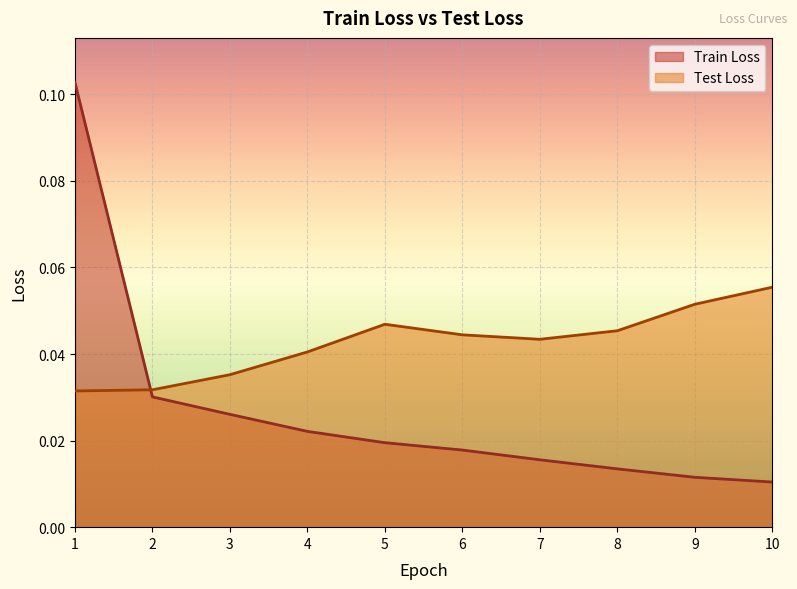

How many lines are shown in the chart?

2